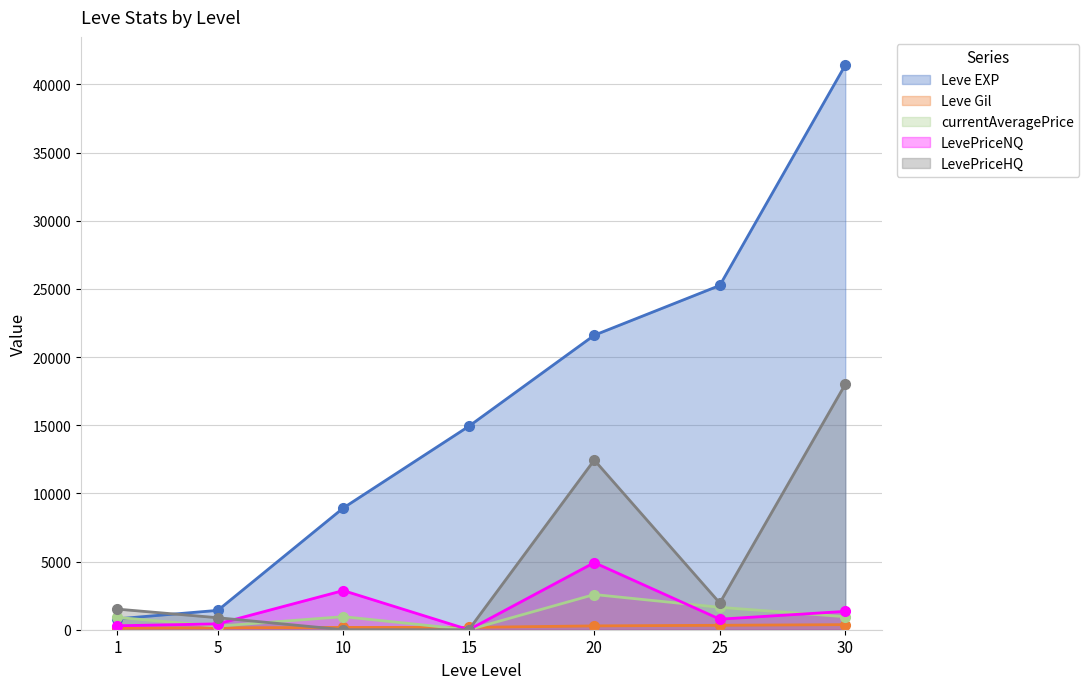

What are all the series names shown in the legend?

Leve EXP, Leve Gil, currentAveragePrice, LevePriceNQ, LevePriceHQ